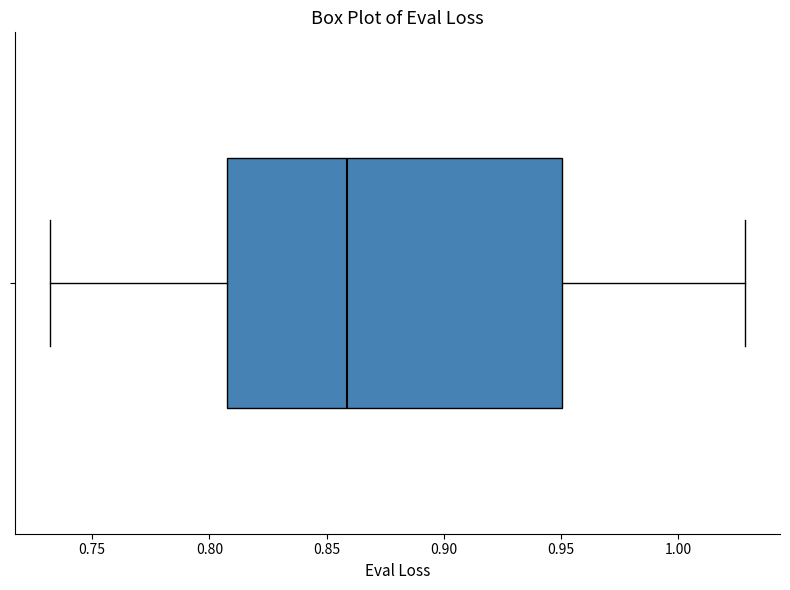

Transcribe this box plot: give where the median line is, the range the box spans, and where the two whiskers end, as read against the x-axis. The values are not printed on the chart, so give them approximately, as read against the axis.

median 0.860, box 0.805 to 0.950, whiskers 0.730 to 1.030